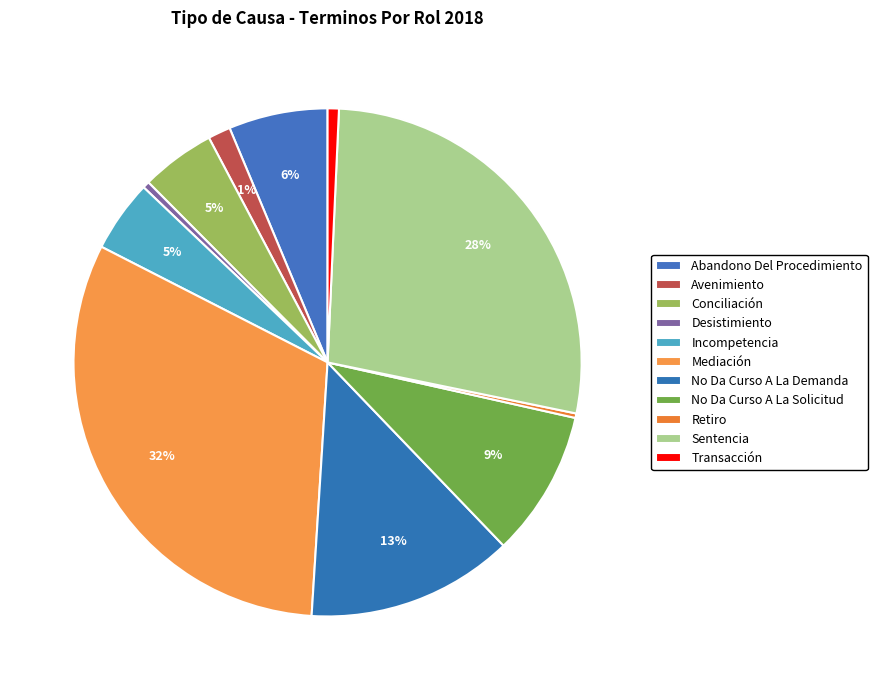

How many slices are in this pie chart?

11